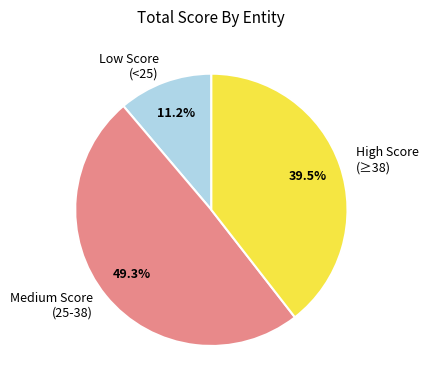

Approximately how many times larger is the value at High Score (≥38) compared to Low Score (<25)?

3.5